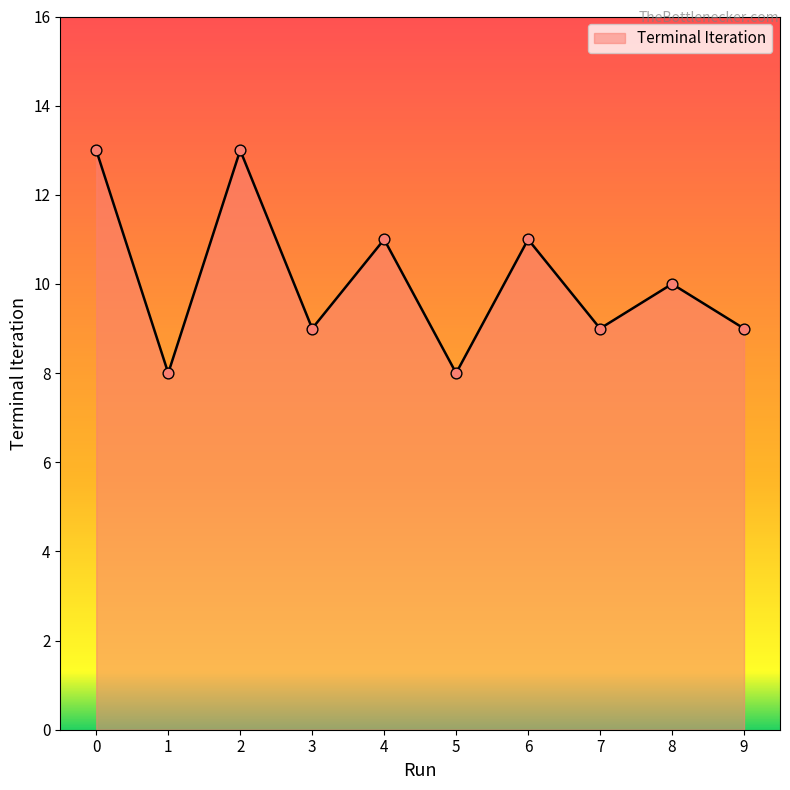

Approximately how many times larger is the value at 9 compared to 1?

1.1